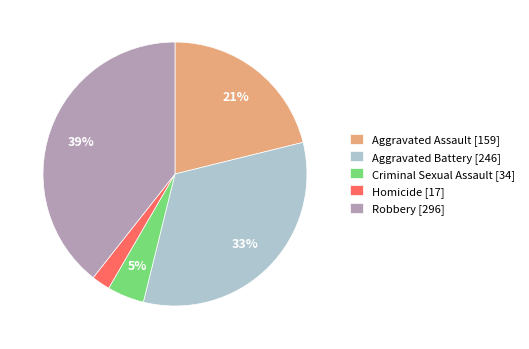

To the nearest percent, what portion does Homicide represent?

2%